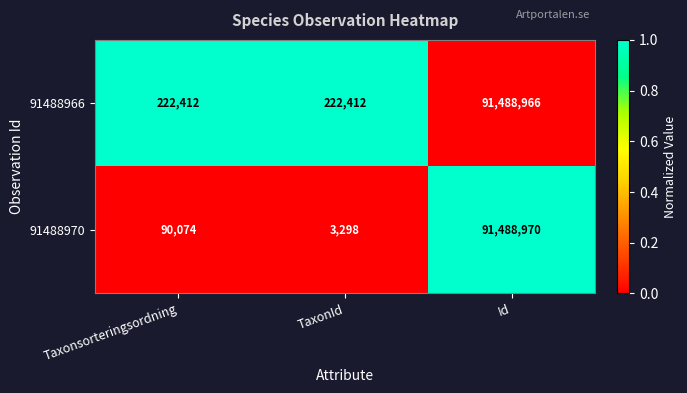

What is the spread (max minus min) of values at Id?

4